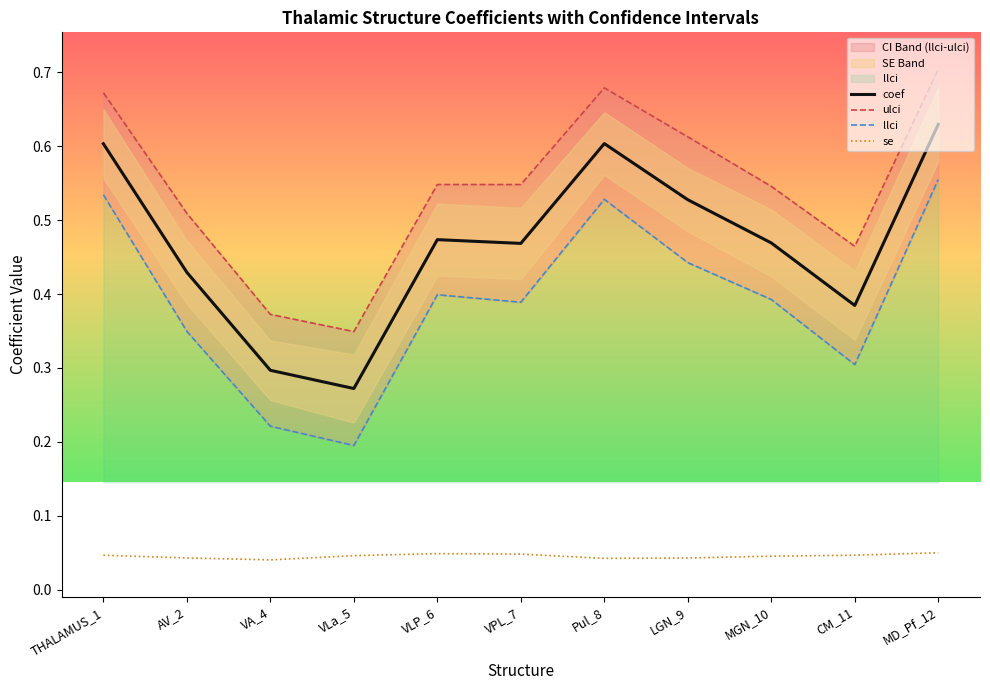

At which label is se closest to 0?

VA_4